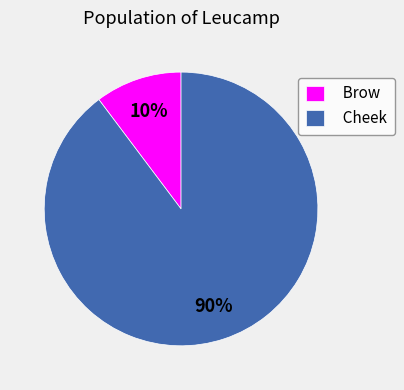

Is the sum of Brow and Cheek greater than half?

Yes